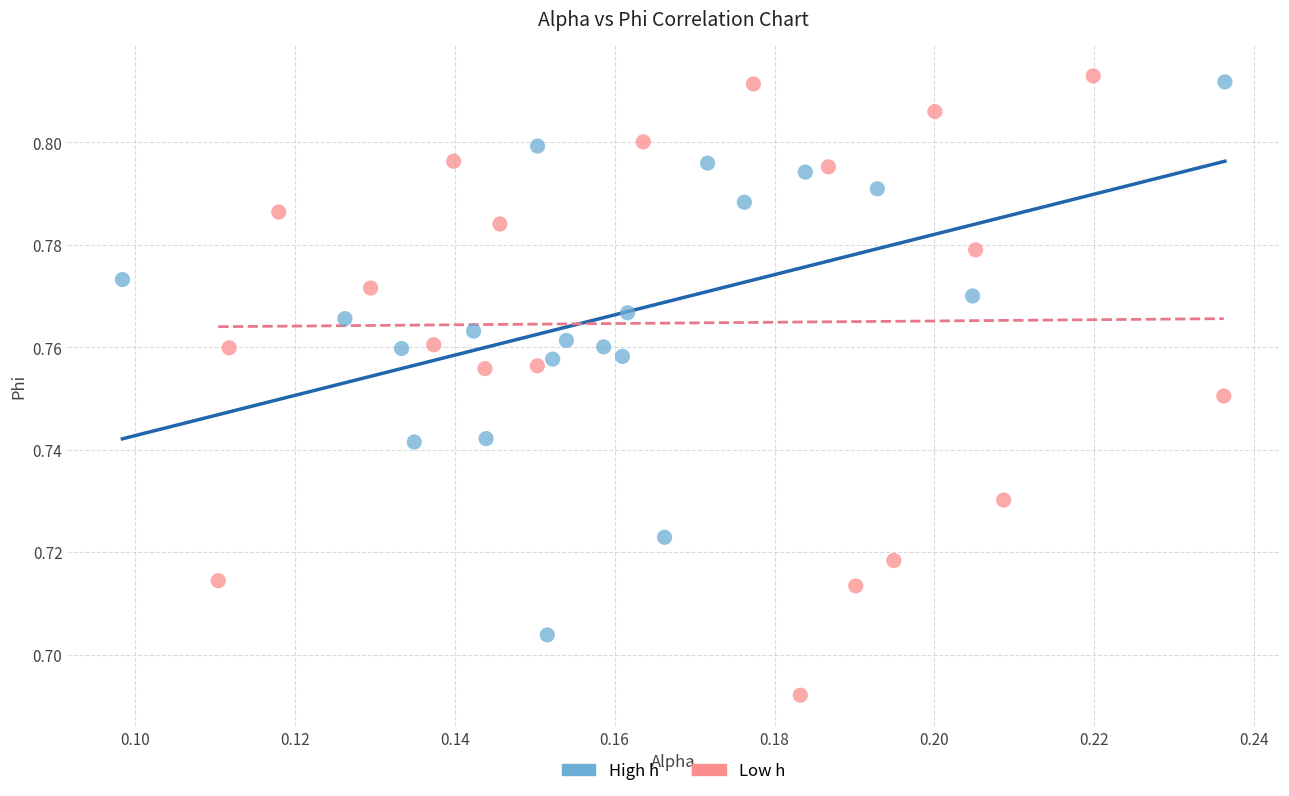

Which series reaches the minimum Y coordinate?

Low h